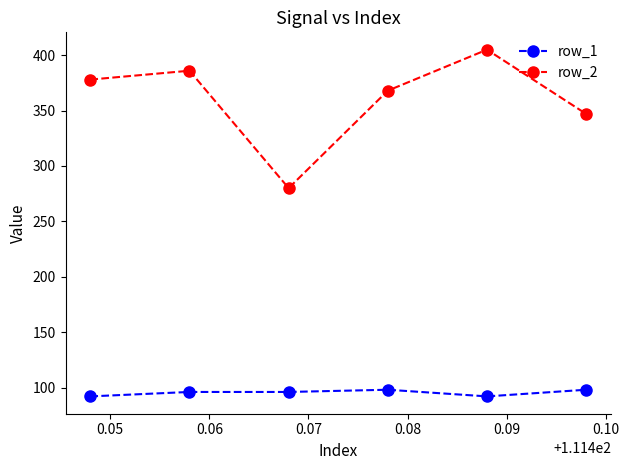

True or false: row_1 and row_2 intersect in this chart.

False